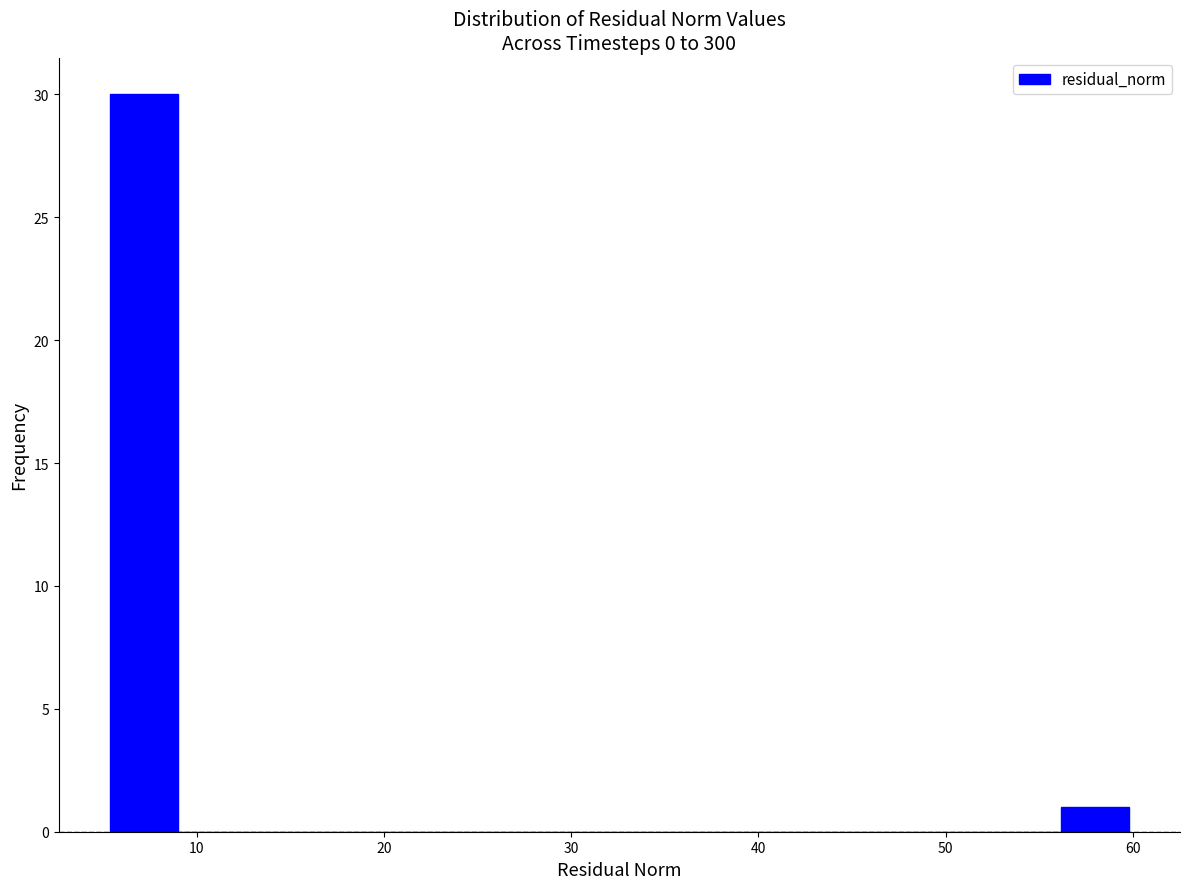

Around what value on the x-axis is the tallest bar? Give the approximate position of its centre, as read against the axis.

7